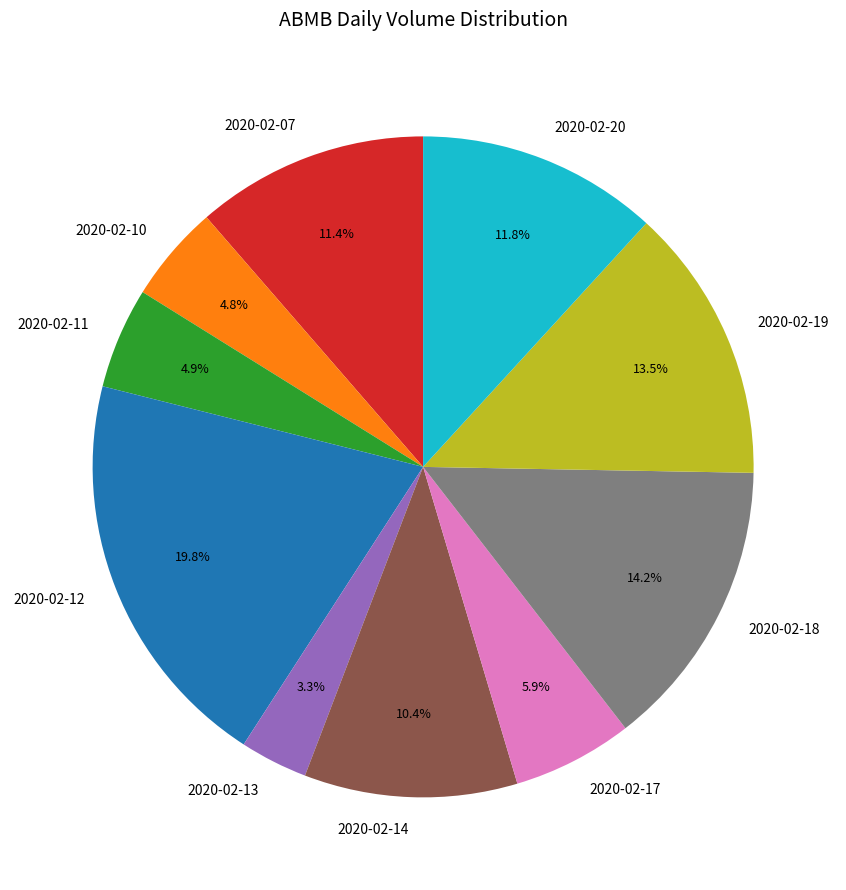

Combined, do 2020-02-07 and 2020-02-12 account for over 50%?

No